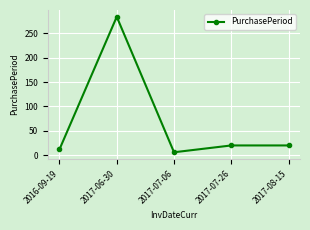

How many data points does each series have?

5